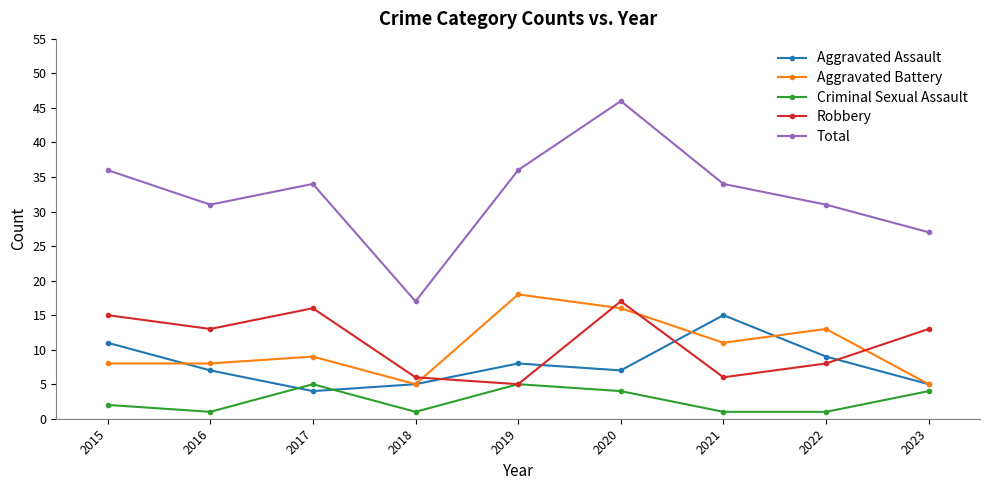

Which series has the widest spread of values?

Total